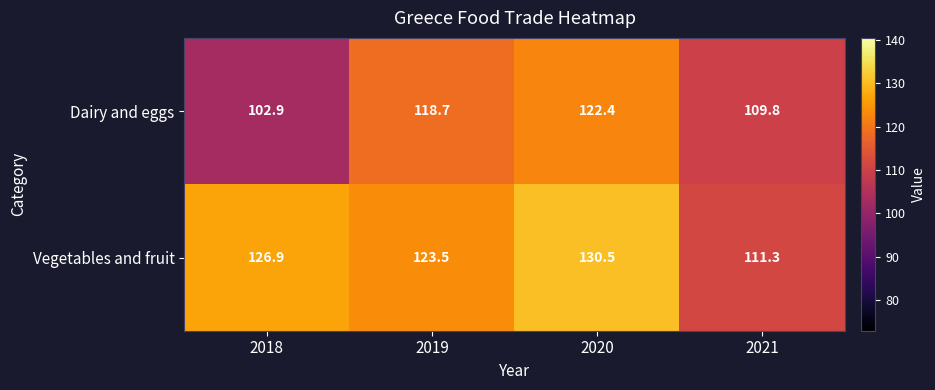

At how many categories does at least one series exceed 112?

3